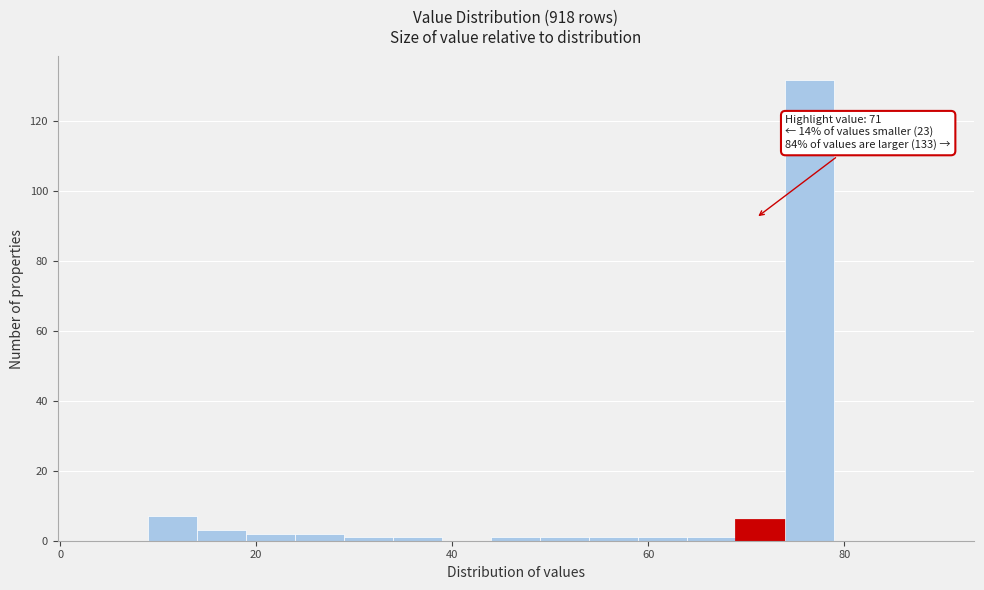

Around what value on the x-axis is the tallest bar? Give the approximate position of its centre, as read against the axis.

76